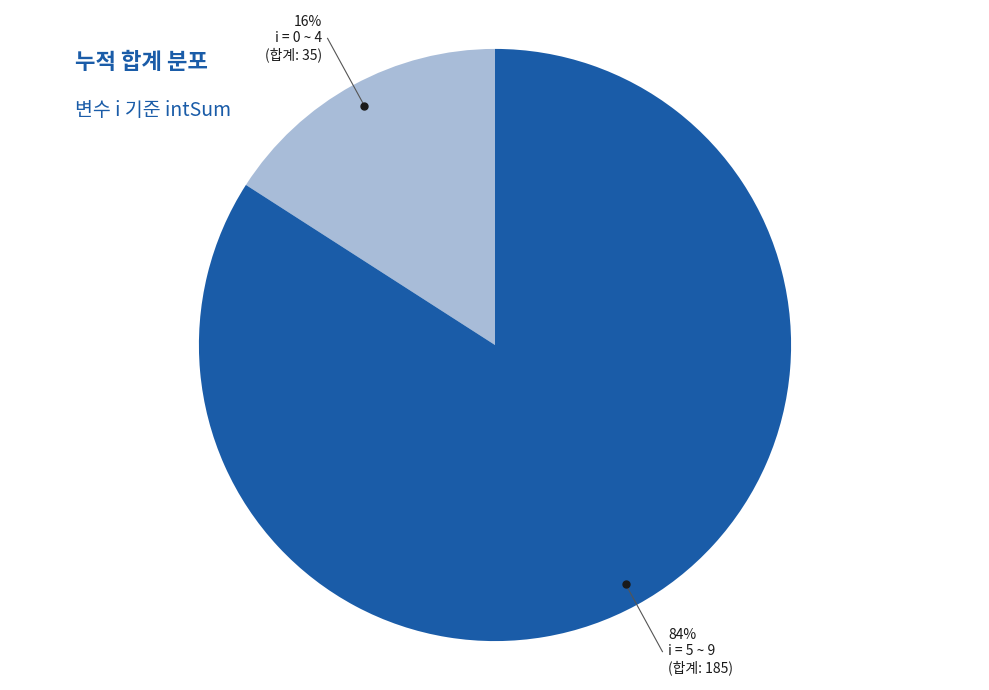

Does any single category account for the majority?

Yes